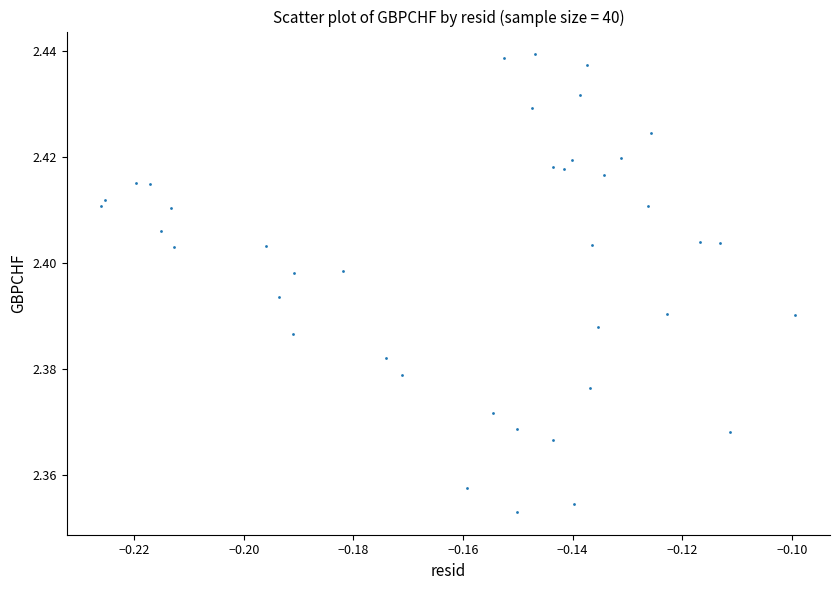

Count the number of points in this scatter plot.

40